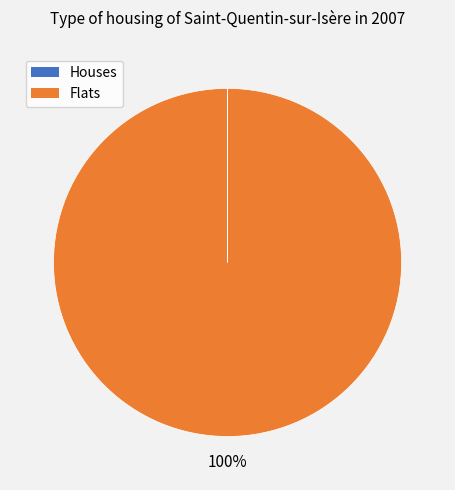

What is the largest slice in the pie chart?

Flats